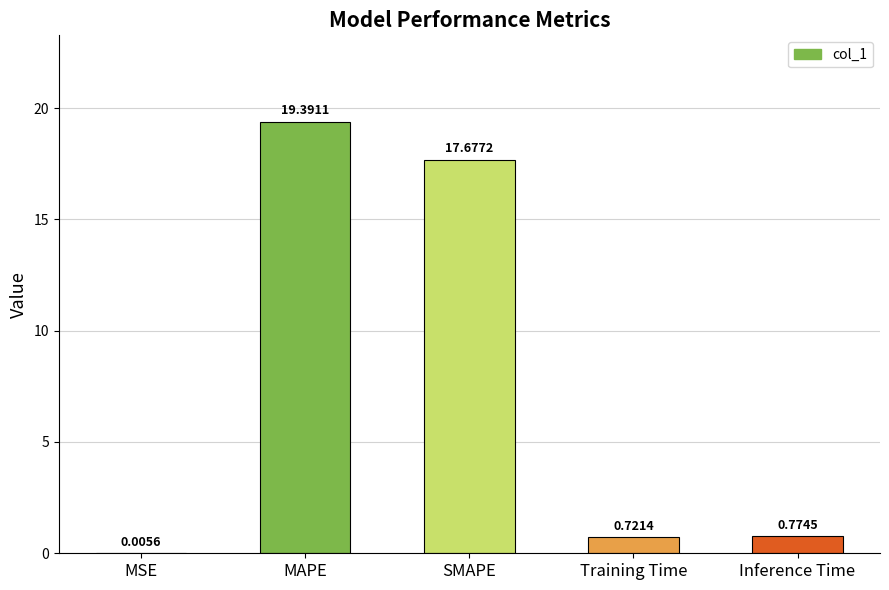

At which label is the value closest to 9?

Inference Time